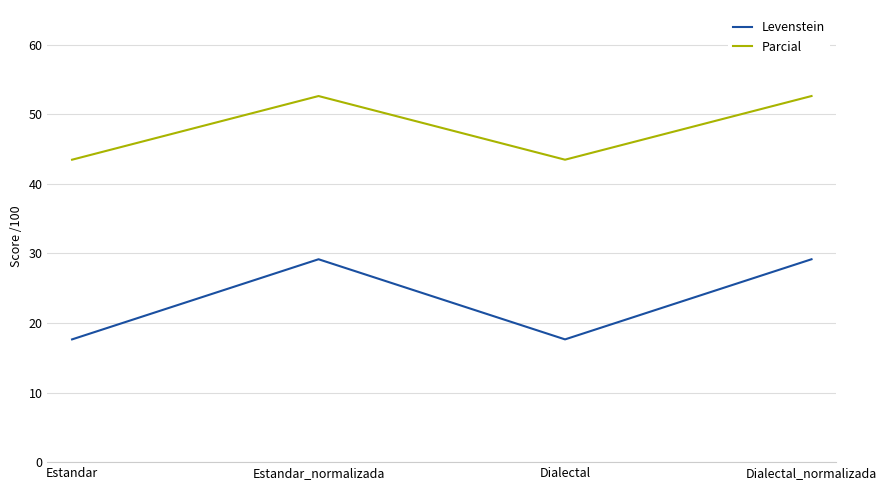

Is the value of Parcial at Estandar_normalizada greater than the value of Levenstein at Estandar_normalizada?

Yes